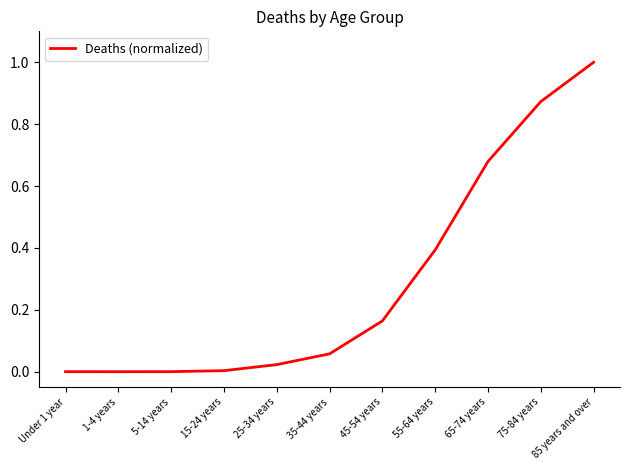

What position from the right is 75-84 years?

2